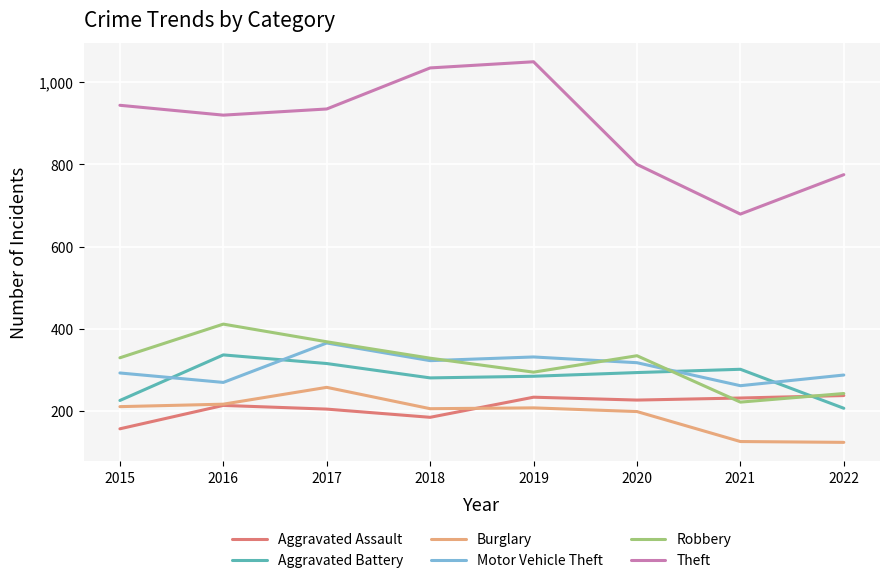

Which series has the largest total across all categories?

Theft